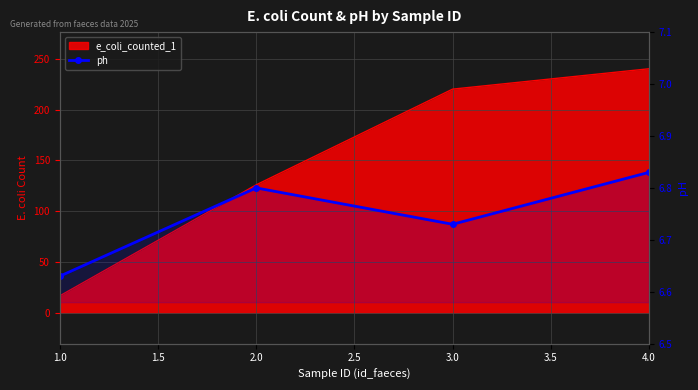

What is the maximum value shown in the chart?

6.8